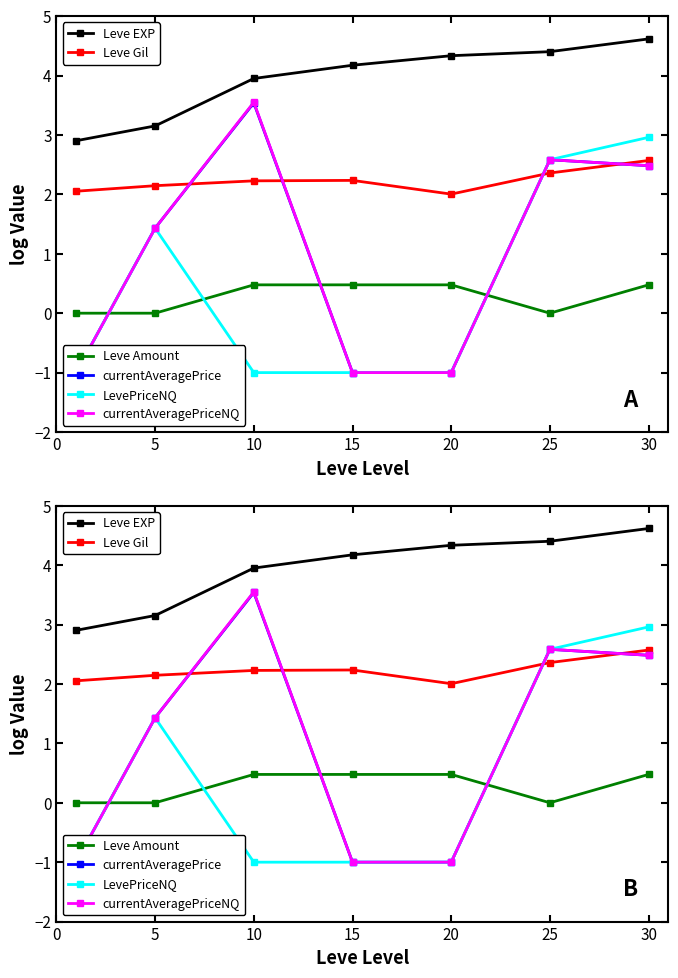

At how many categories does at least one series exceed 3?

6